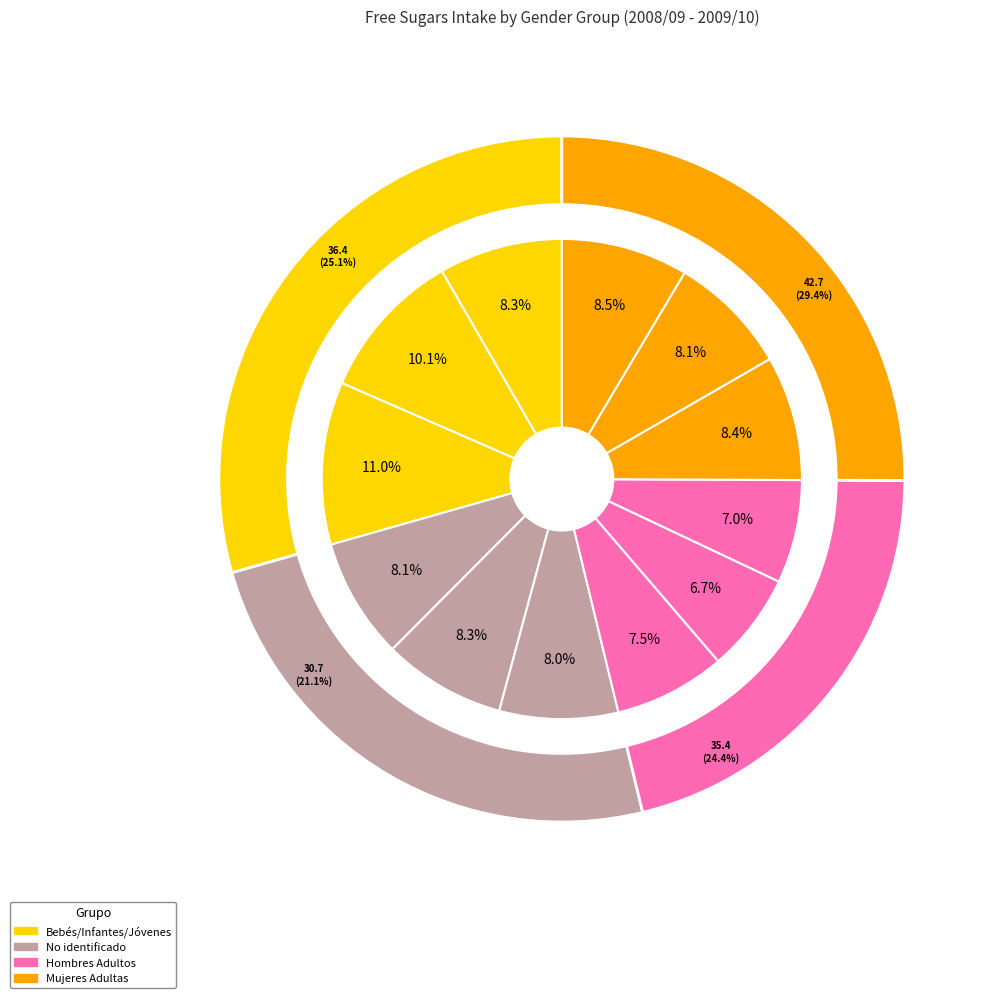

Rank the categories by value from highest to lowest.

Jóvenes (11-18 años), Infantes (4-10 años), Mujeres Adultas (75+), No identificado (75+), Bebés (1.5-3 años), Hombres Adultos (19-64), No identificado (19-64), Hombres Adultos (75+), Mujeres Adultas (19-64), No identificado (65+), Mujeres Adultas (65+), Hombres Adultos (65+)